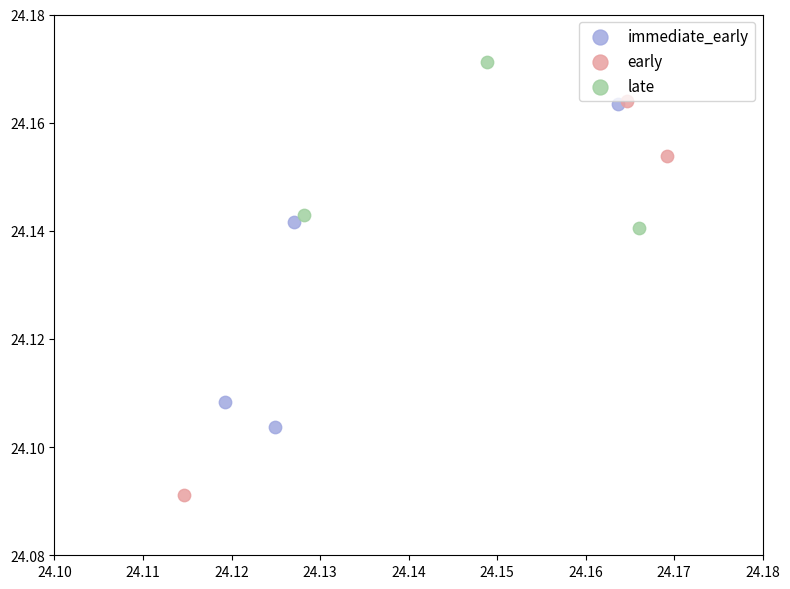

Which series reaches the minimum Y coordinate?

early